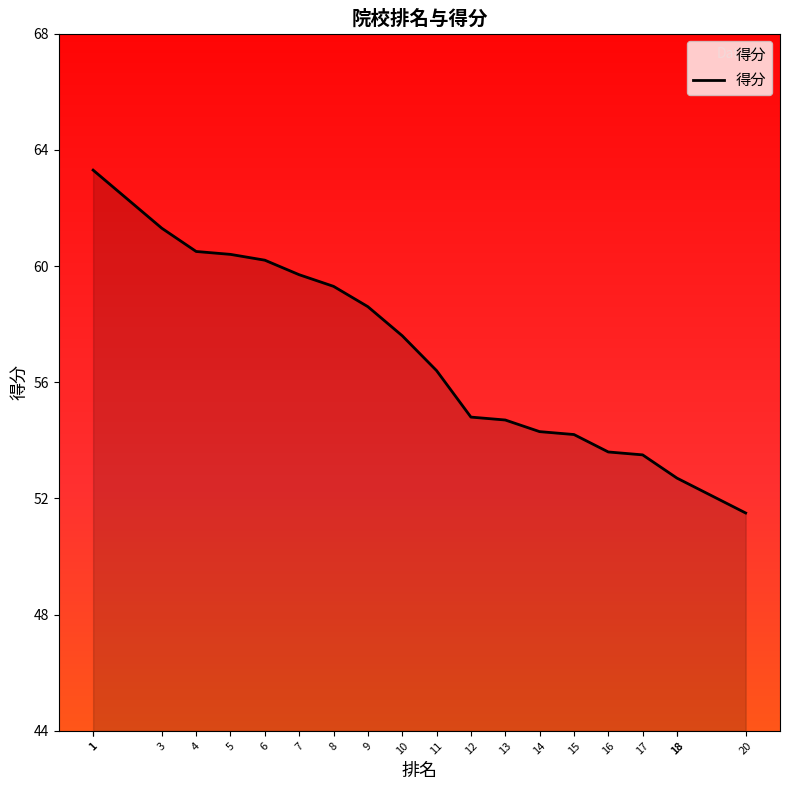

At which label does the data first exceed 57?

1